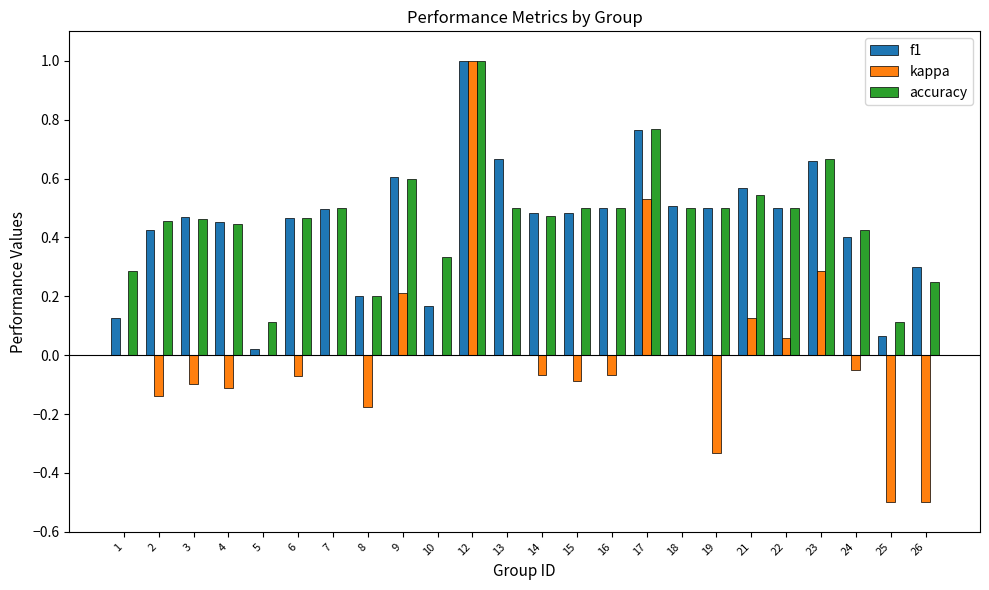

What is the maximum value for accuracy?

1.0